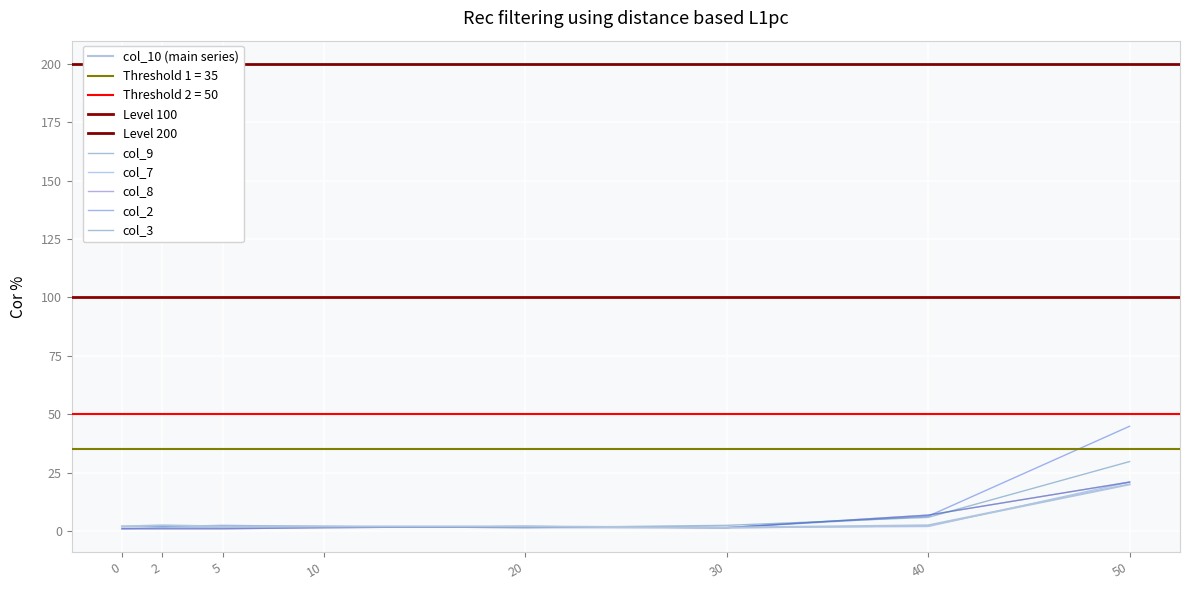

Which category has the highest value in the col_10 series?

50